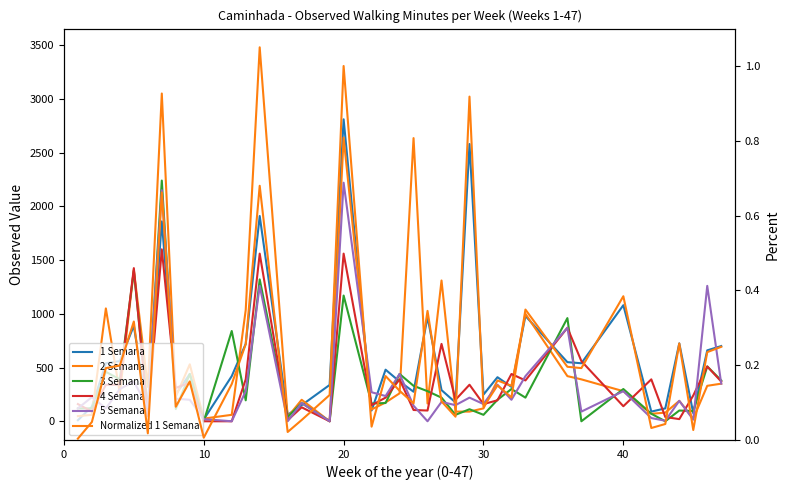

Count the number of categories in the chart.

38